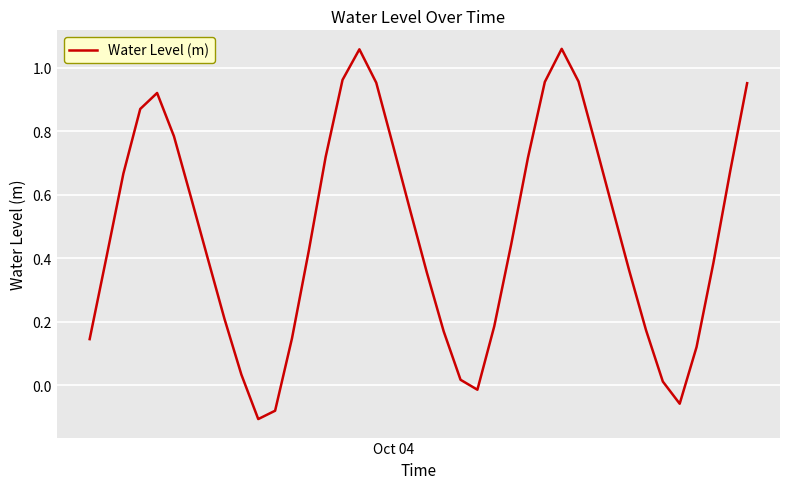

What is the difference between the maximum and minimum values?

1.2